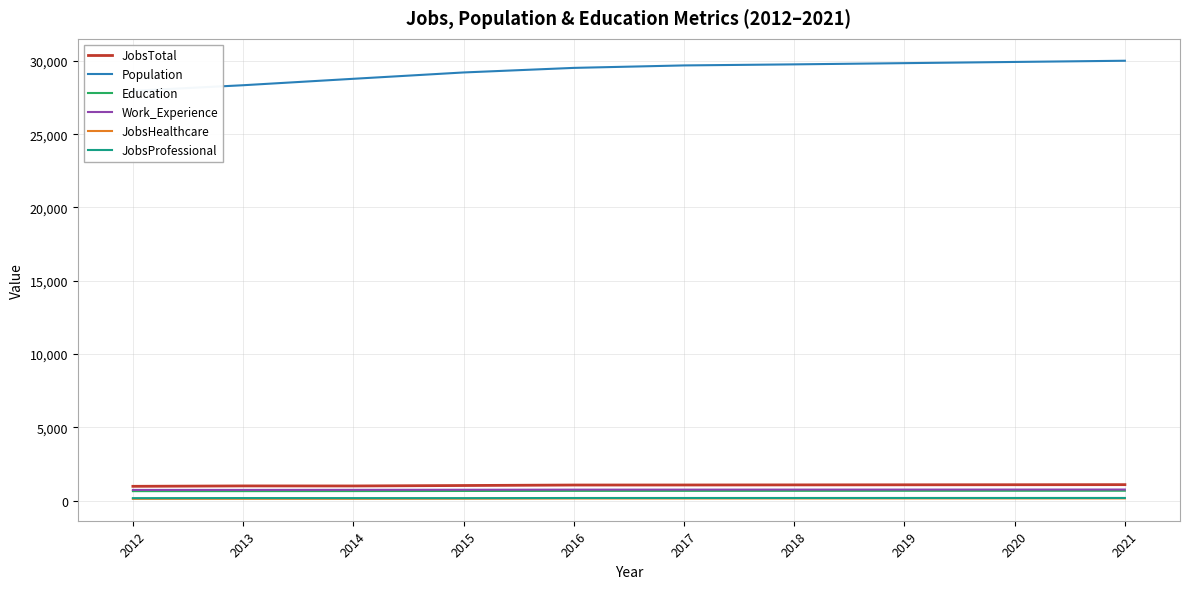

What is the lowest value of the Work_Experience series?

738